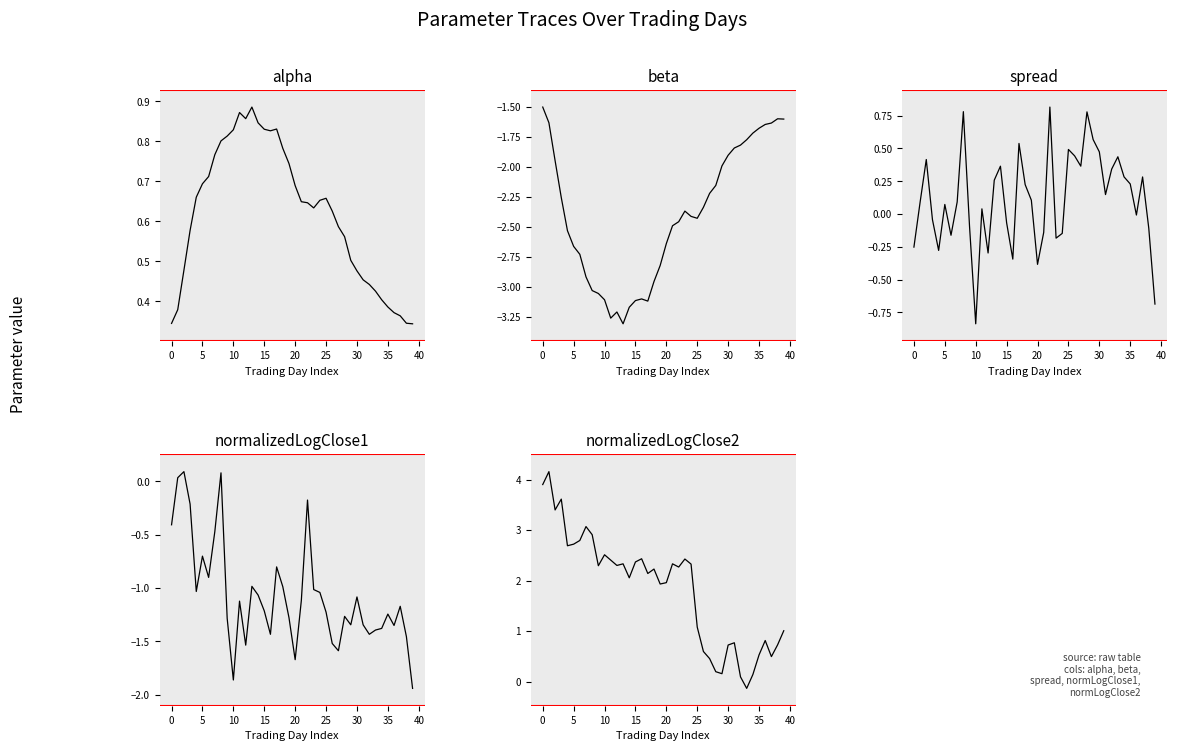

Reading right to left, extract all data points from this chart.

alpha: 0.3	0.3	0.4	0.4	0.4	0.4	0.4	0.4	0.5	0.5	0.5	0.6	0.6	0.6	0.7	0.7	0.6	0.6	0.6	0.7	0.7	0.8	0.8	0.8	0.8	0.8	0.9	0.9	0.9	0.8	0.8	0.8	0.8	0.7	0.7	0.7	0.6	0.5	0.4	0.3
beta: -1.6	-1.6	-1.6	-1.6	-1.7	-1.7	-1.8	-1.8	-1.8	-1.9	-2.0	-2.2	-2.2	-2.3	-2.4	-2.4	-2.4	-2.5	-2.5	-2.6	-2.8	-3.0	-3.1	-3.1	-3.1	-3.2	-3.3	-3.2	-3.3	-3.1	-3.1	-3.0	-2.9	-2.7	-2.7	-2.5	-2.3	-1.9	-1.6	-1.5
spread: -0.7	-0.1	0.3	-0.0	0.2	0.3	0.4	0.3	0.1	0.5	0.6	0.8	0.4	0.4	0.5	-0.1	-0.2	0.8	-0.1	-0.4	0.1	0.2	0.5	-0.3	-0.1	0.4	0.3	-0.3	0.0	-0.8	-0.1	0.8	0.1	-0.2	0.1	-0.3	-0.0	0.4	0.1	-0.3
normalizedLogClose1: -1.9	-1.5	-1.2	-1.4	-1.2	-1.4	-1.4	-1.4	-1.3	-1.1	-1.3	-1.3	-1.6	-1.5	-1.2	-1.0	-1.0	-0.2	-1.1	-1.7	-1.3	-1.0	-0.8	-1.4	-1.2	-1.1	-1.0	-1.5	-1.1	-1.9	-1.3	0.1	-0.5	-0.9	-0.7	-1.0	-0.2	0.1	0.0	-0.4
normalizedLogClose2: 1.0	0.7	0.5	0.8	0.5	0.1	-0.1	0.1	0.8	0.7	0.2	0.2	0.5	0.6	1.1	2.3	2.4	2.3	2.3	2.0	1.9	2.2	2.1	2.4	2.4	2.1	2.3	2.3	2.4	2.5	2.3	2.9	3.1	2.8	2.7	2.7	3.6	3.4	4.2	3.9